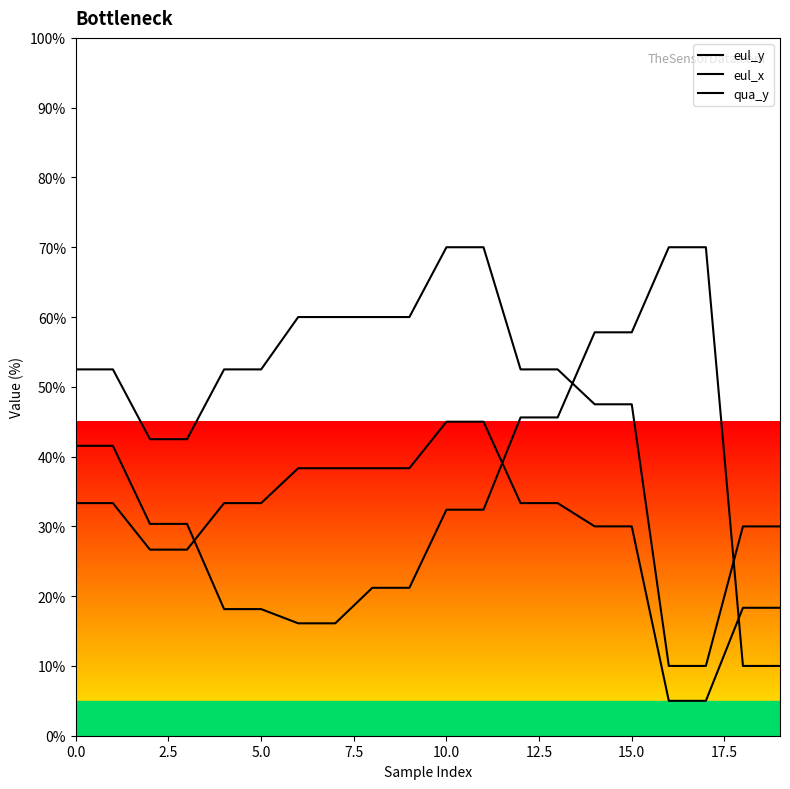

What is the total value across all series at 15?

135.3